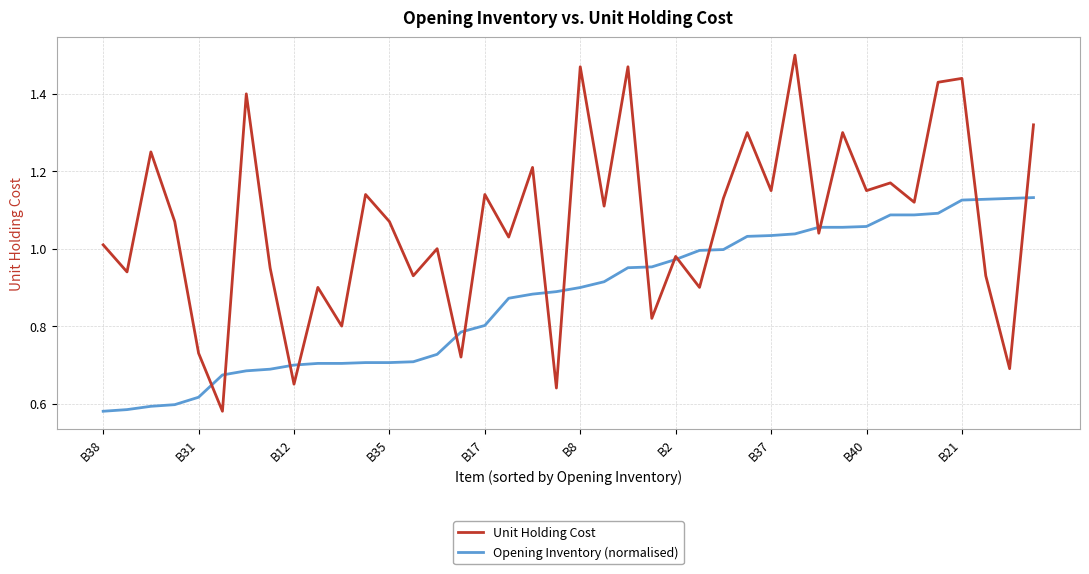

Which series has the widest spread of values?

Unit Holding Cost